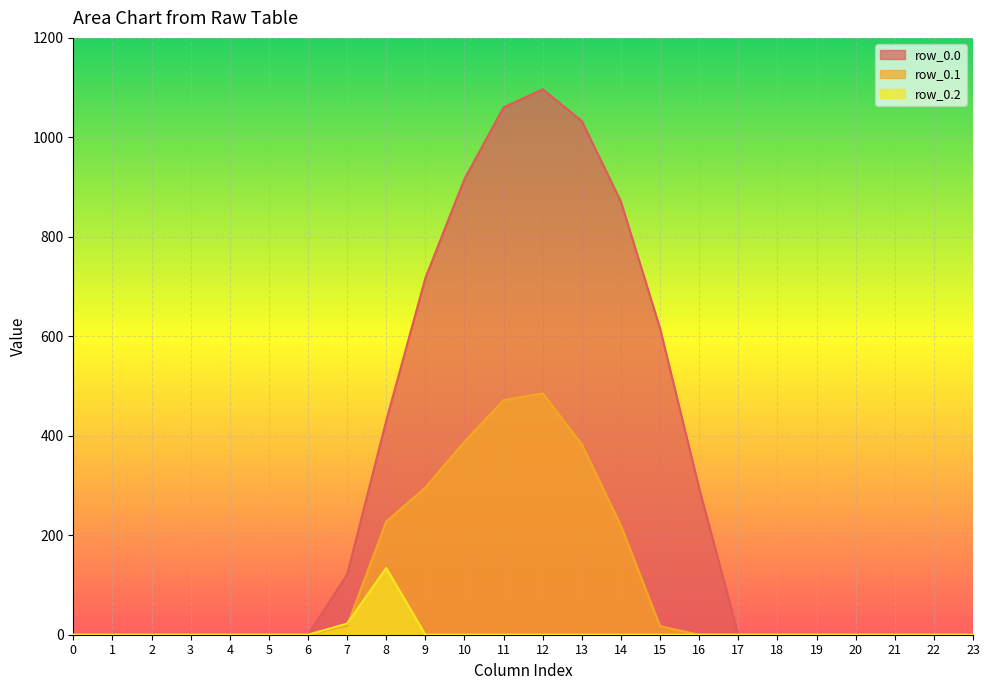

What is the spread (max minus min) of values at 15?

615.9